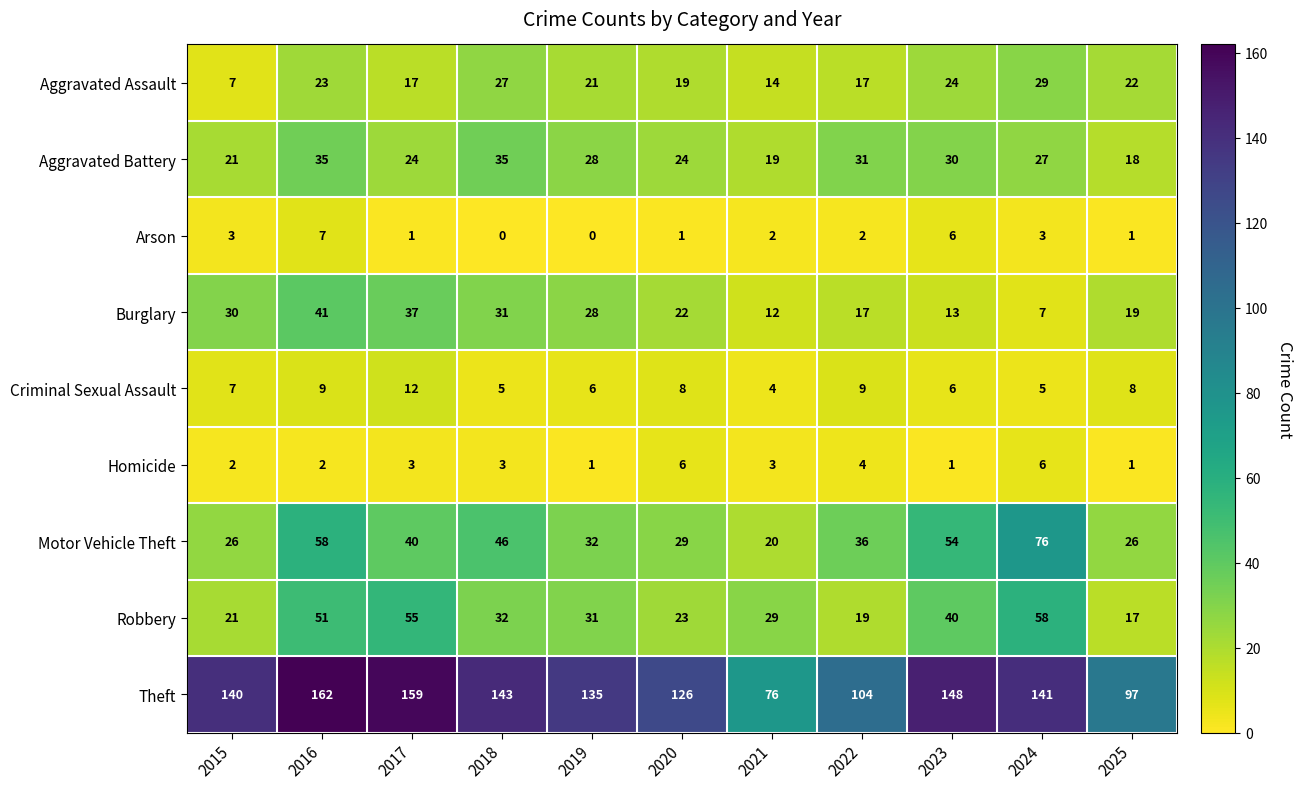

True or false: Burglary has a value of 22 at 2020.

True